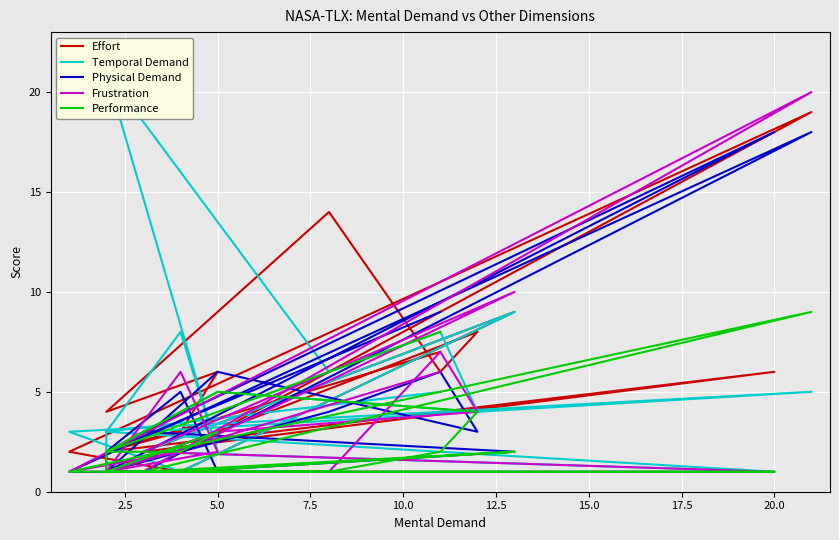

Is it true that Temporal Demand equals 8 at 11?

True